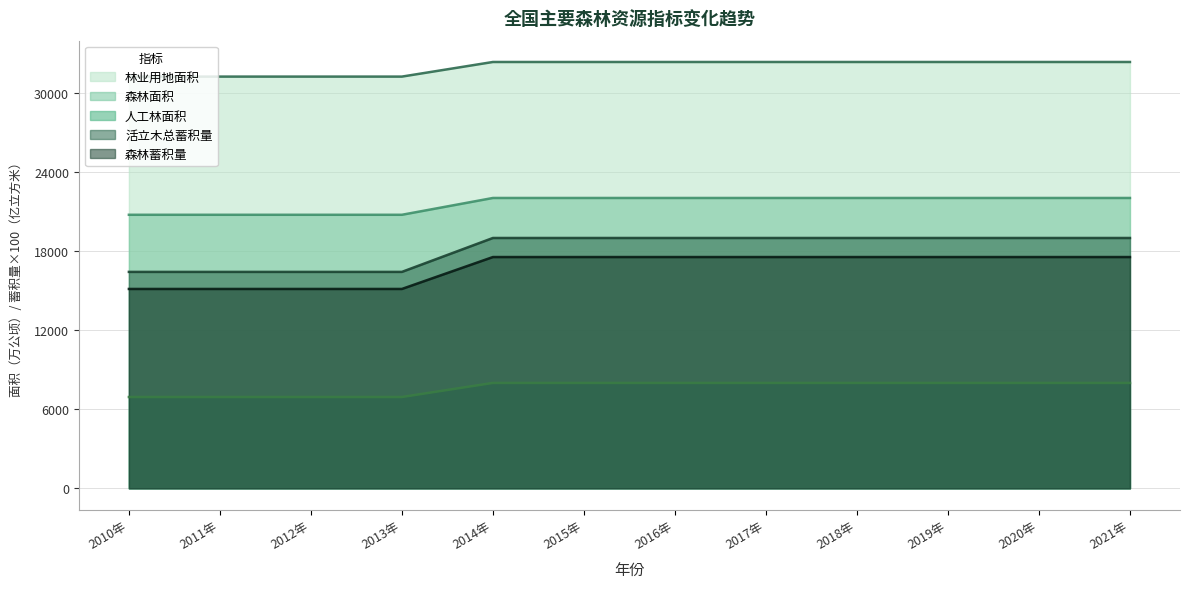

What is the lowest value of the 森林面积 series?

20768.7